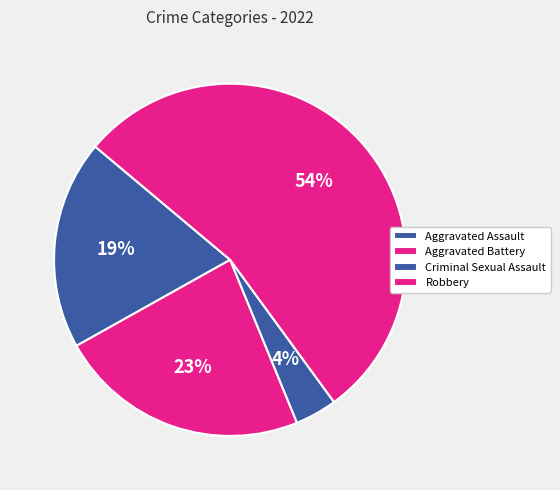

What is the majority slice?

Robbery